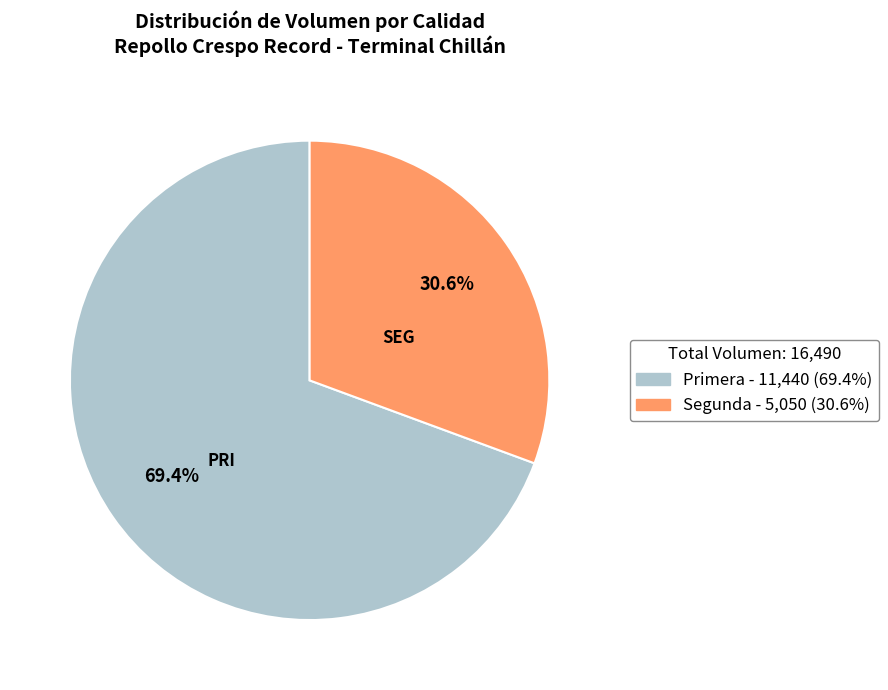

Does any single category account for the majority?

Yes